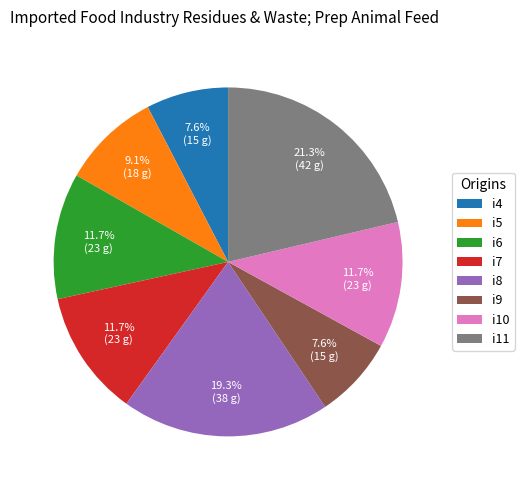

Is it true that i6 is 5% of the pie?

False